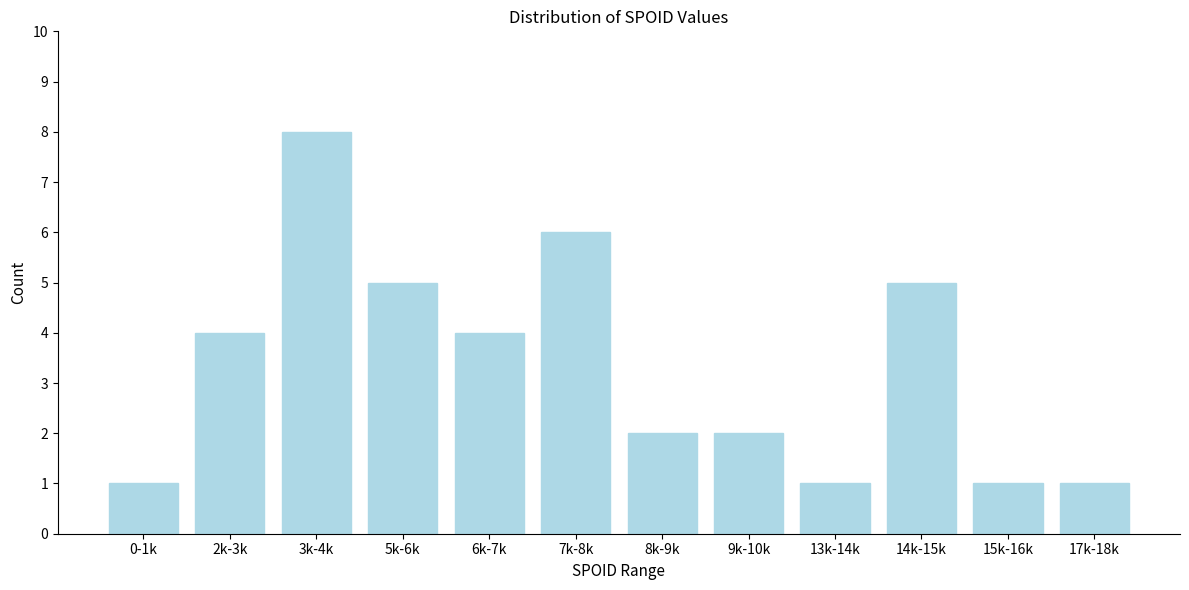

Reading left to right, transcribe all the data shown in this chart.

1	4	8	5	4	6	2	2	1	5	1	1